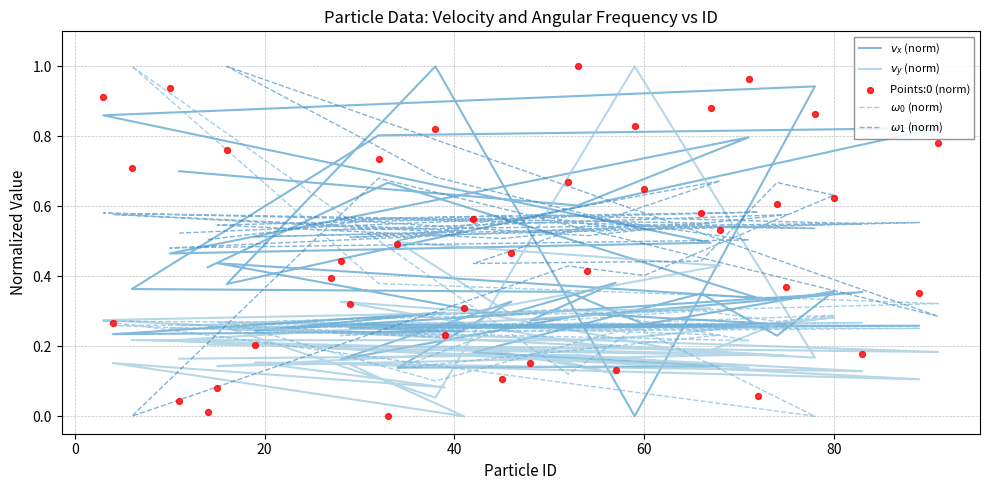

At how many categories does at least one series exceed 0?

40